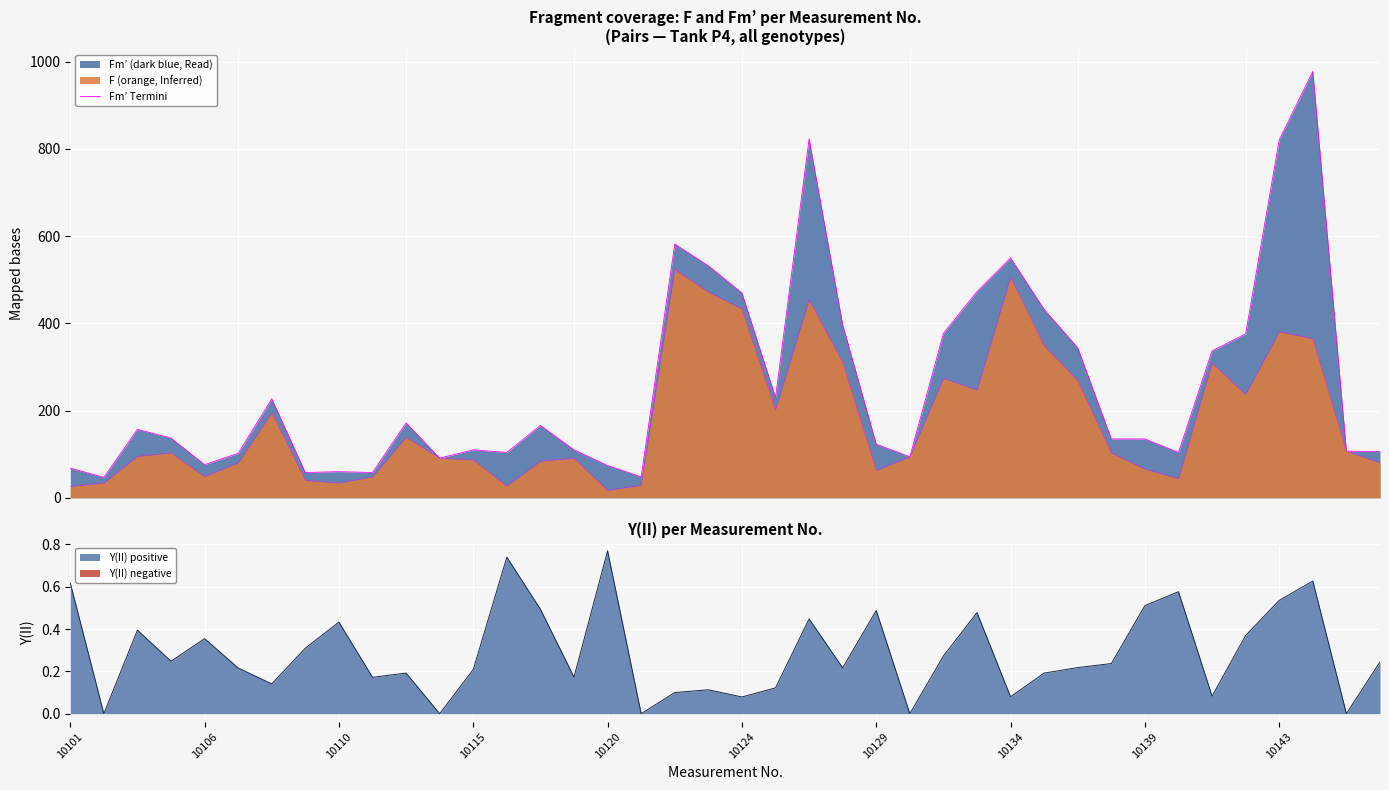

At which label does Y(II) positive reach its peak?

10120